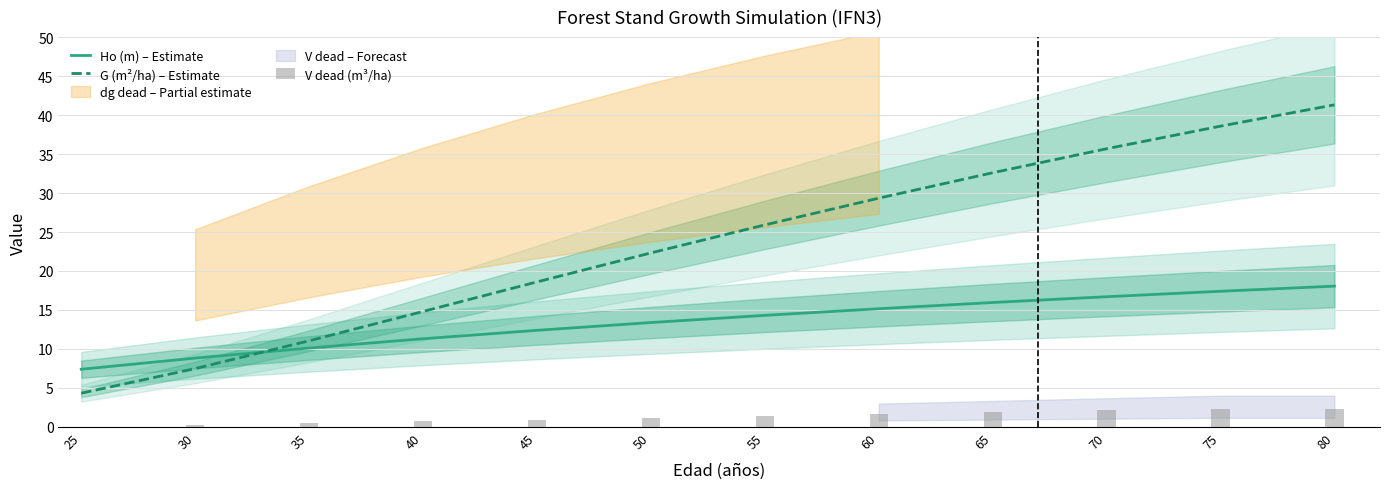

Is it true that Ho (m) – Estimate equals 27.7 at 80?

False